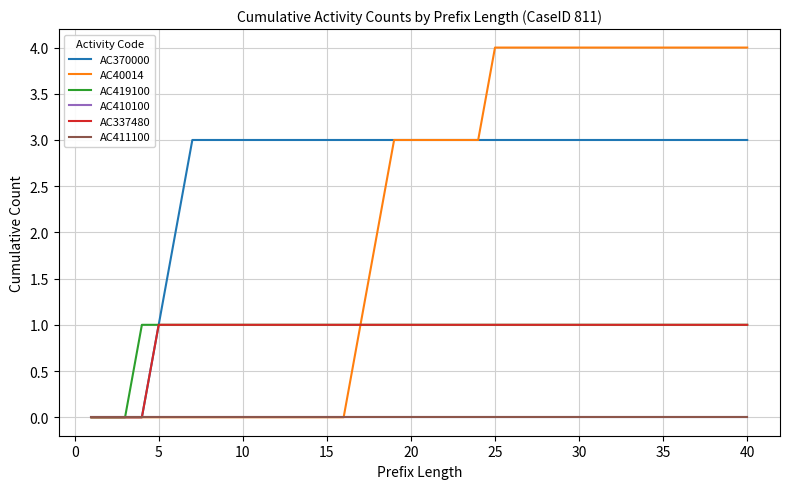

Does the chart have visible grid lines?

Yes